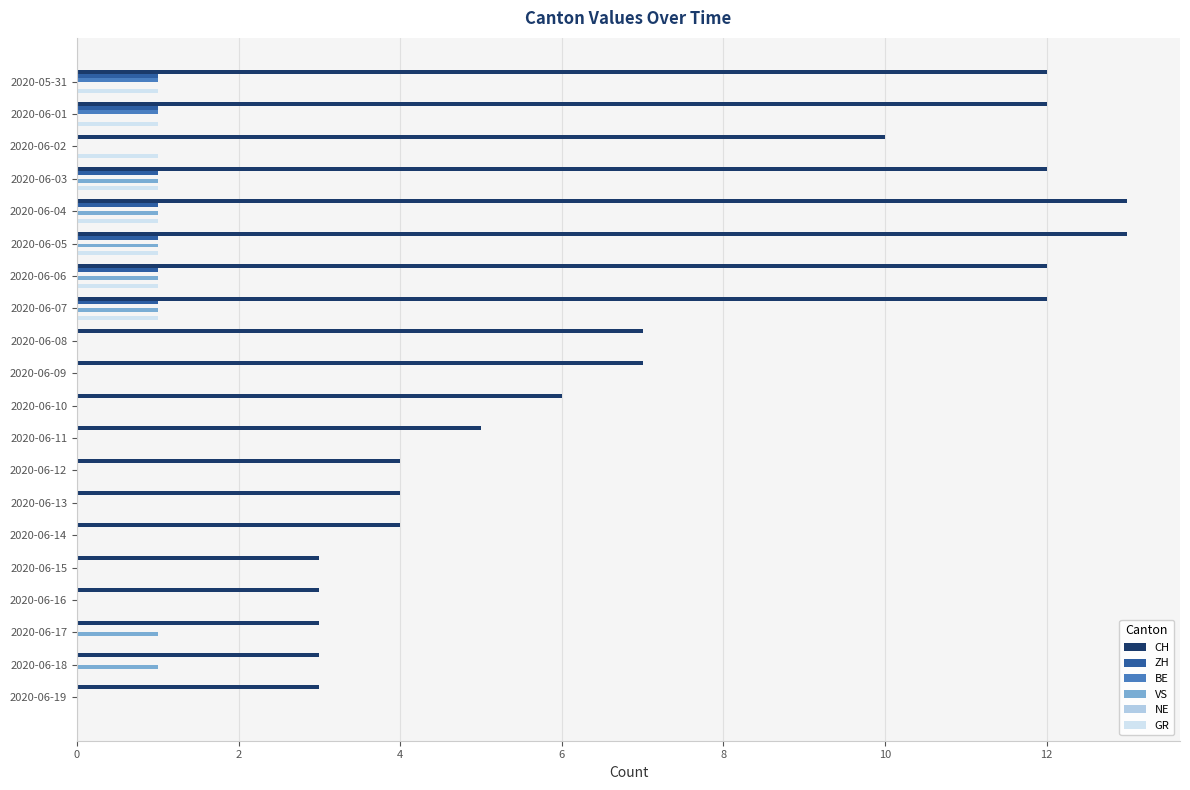

What is the maximum value shown in the chart?

13